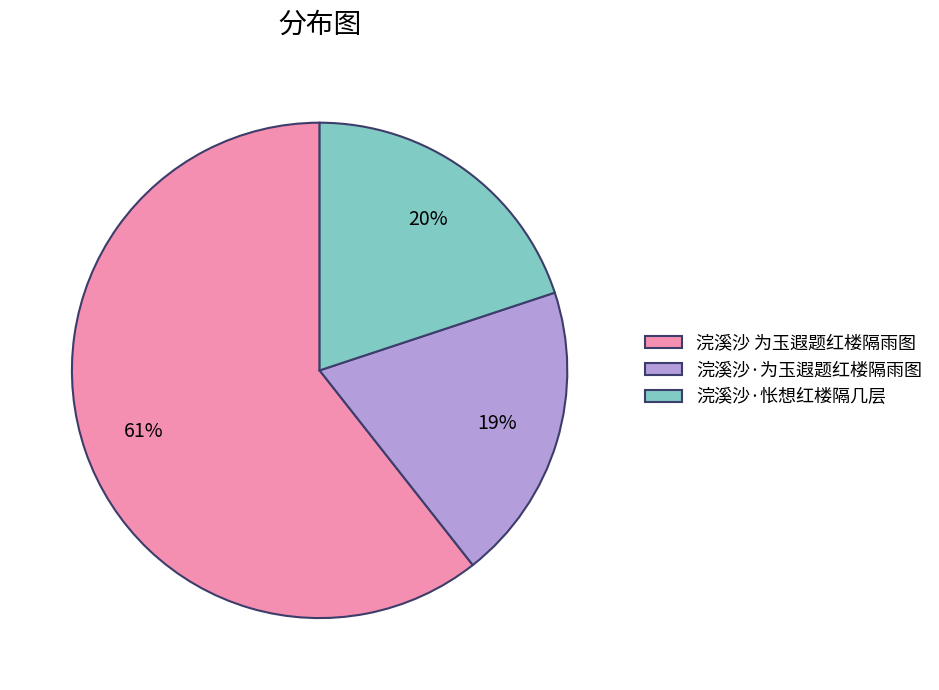

How many segments does this pie chart have?

3